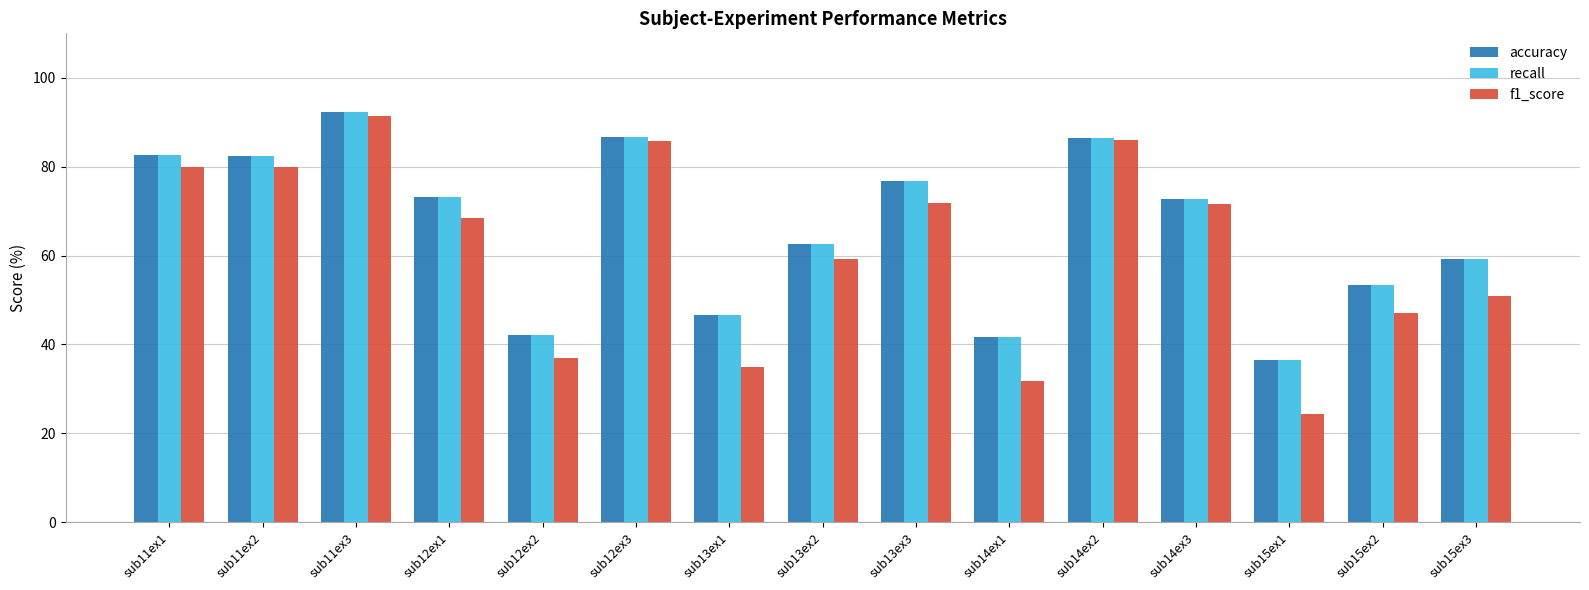

What is the label of the 5th bar from the left?

sub12ex2